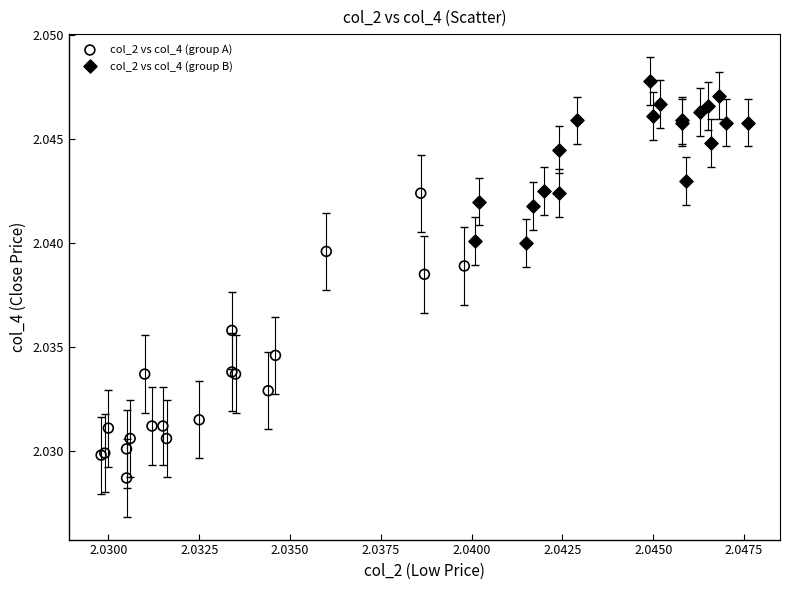

Which series contains the lowest Y value?

col_2 vs col_4 (group A)